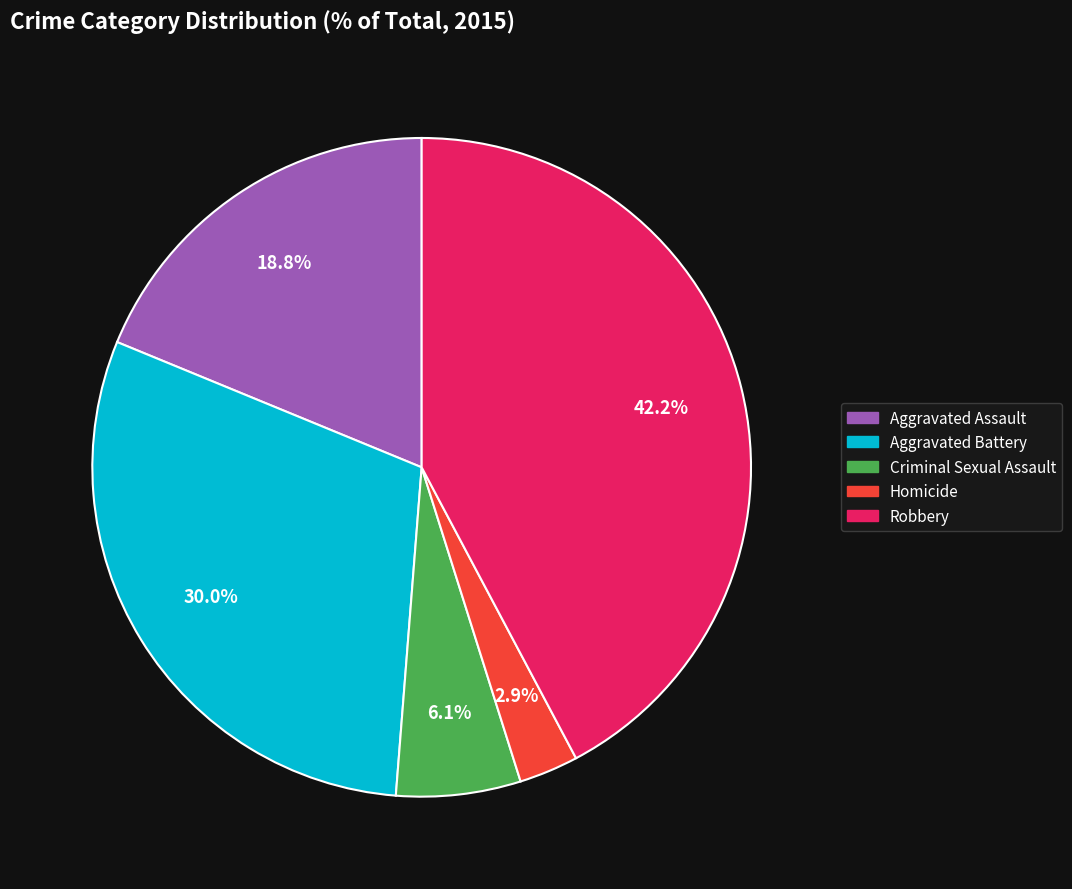

The Aggravated Assault slice represents 19% of the pie. True or false?

True